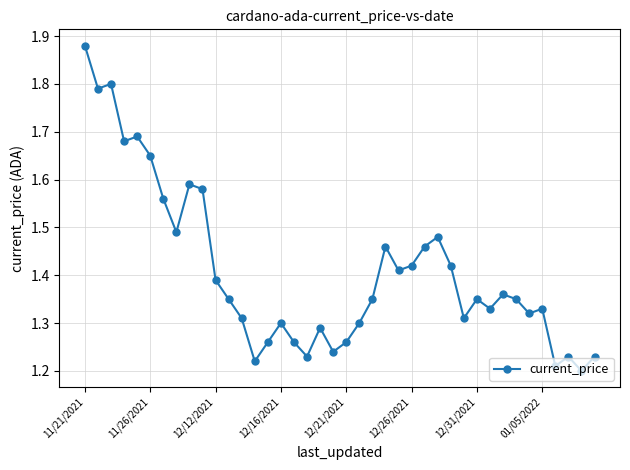

What is the difference between the maximum and minimum values?

0.7